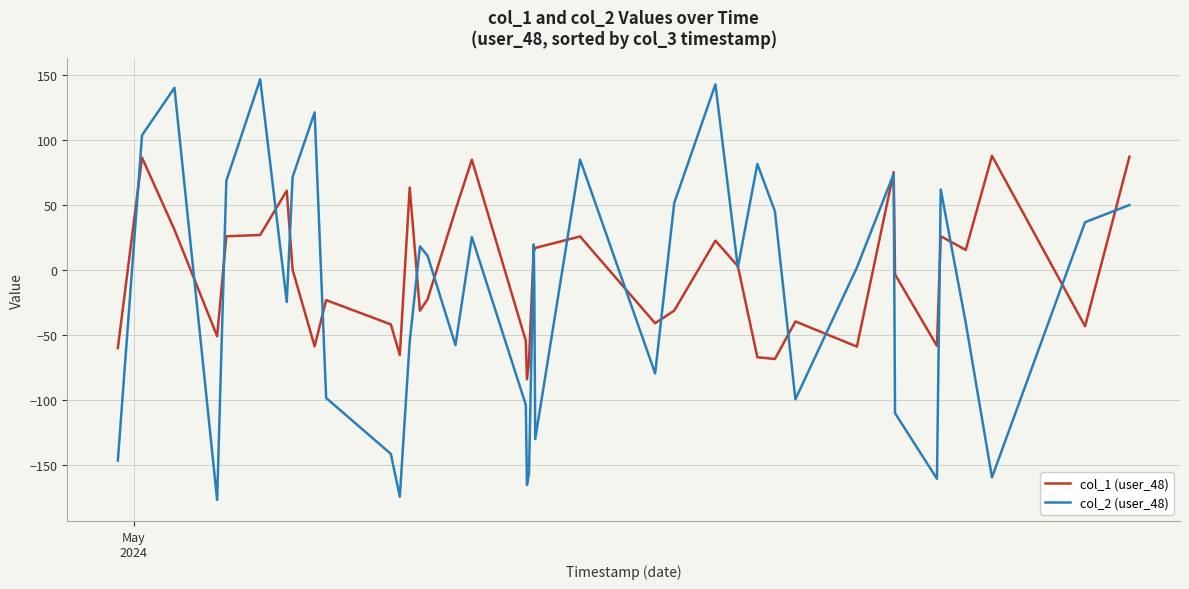

List the series in order of their peak value, lowest first.

col_1 (user_48), col_2 (user_48)